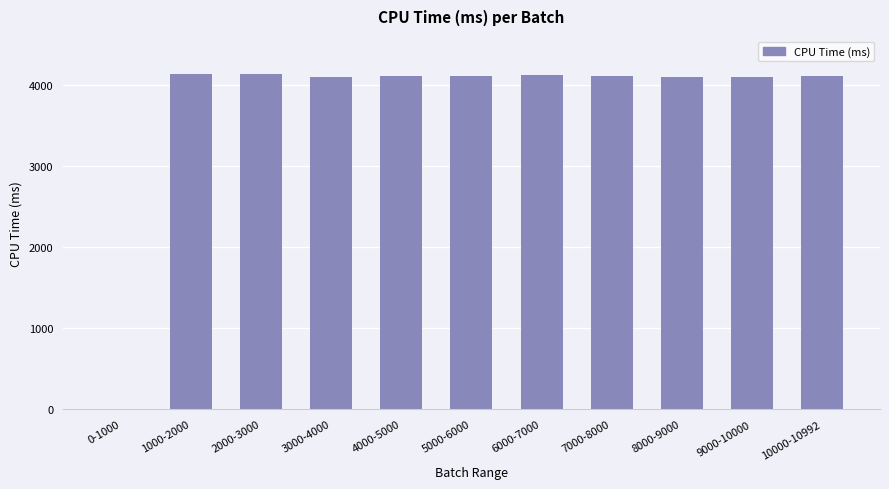

What is the sum of the values at 7000-8000 and 5000-6000?

8210.2